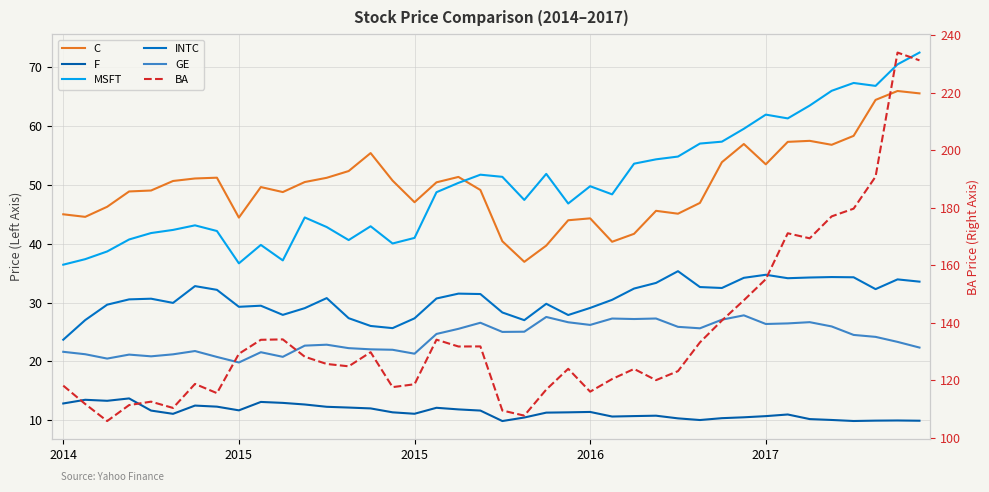

What is the maximum value for MSFT?

72.4